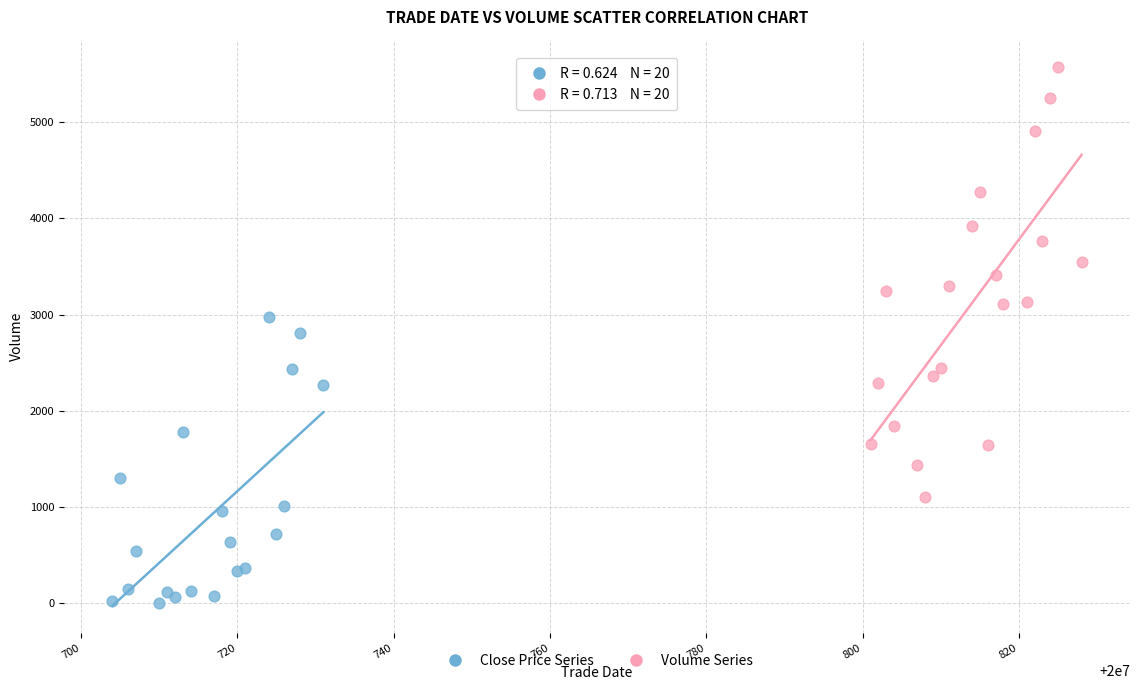

Which series reaches the minimum Y coordinate?

Close Price Series